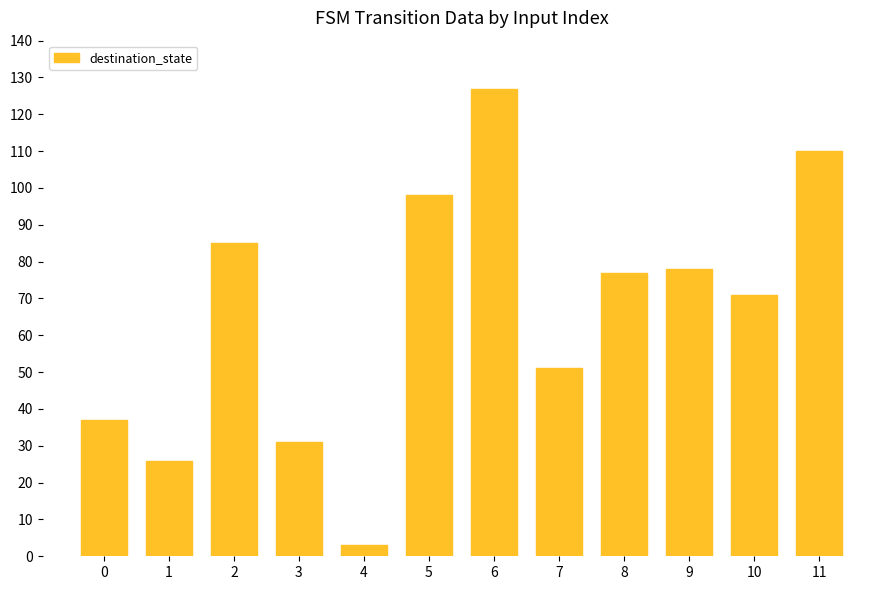

Which category has the highest value across all series?

6